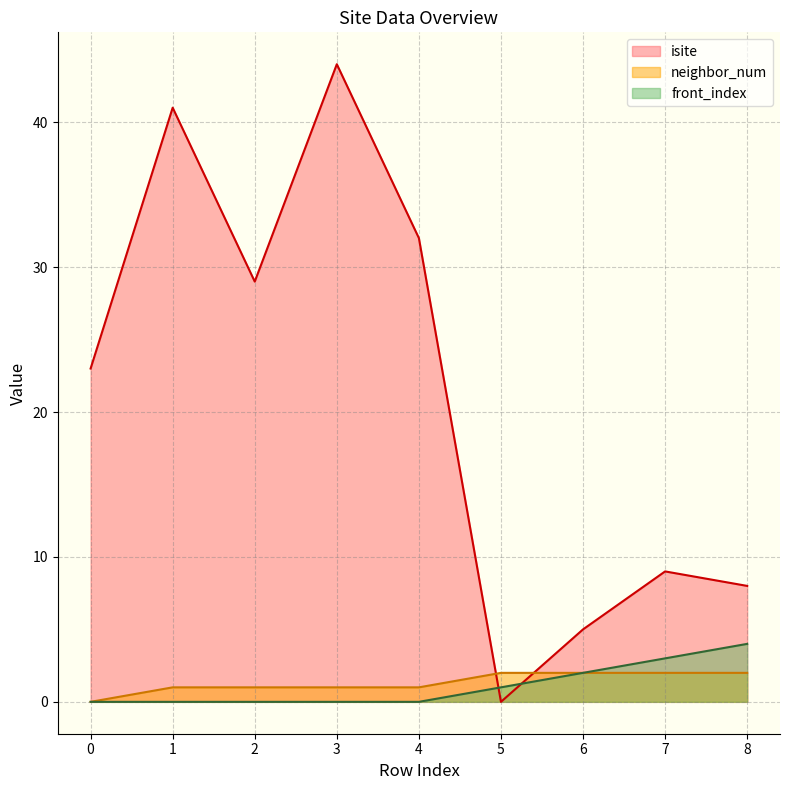

True or false: isite has a value of 32 at 4.

True